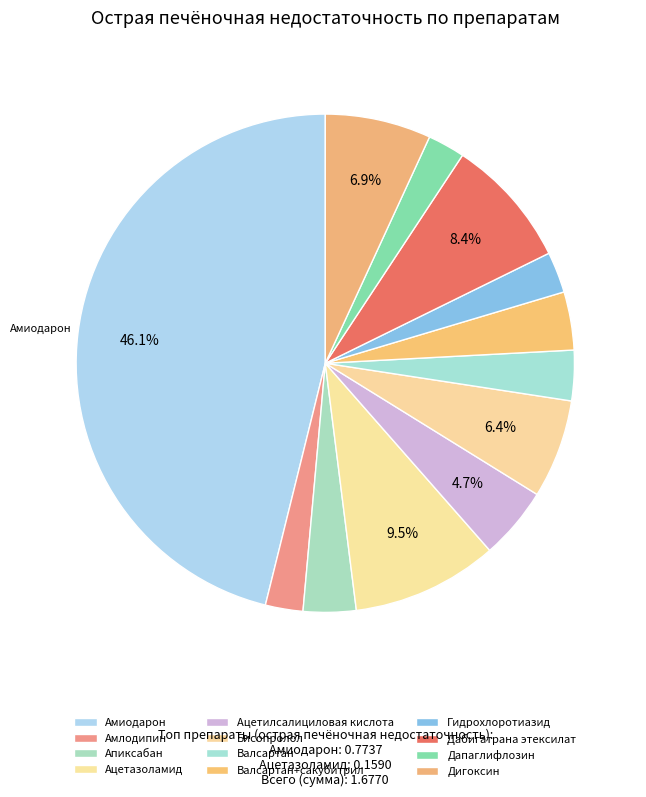

Count the number of slices in the pie.

12